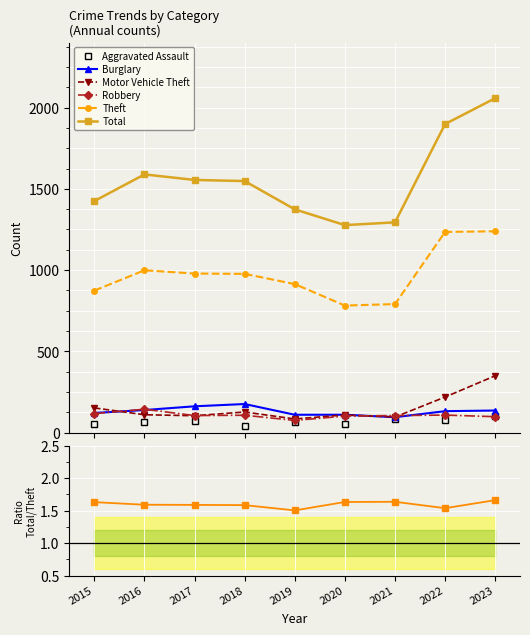

Which has a higher value, 2017 or 2015?

2017